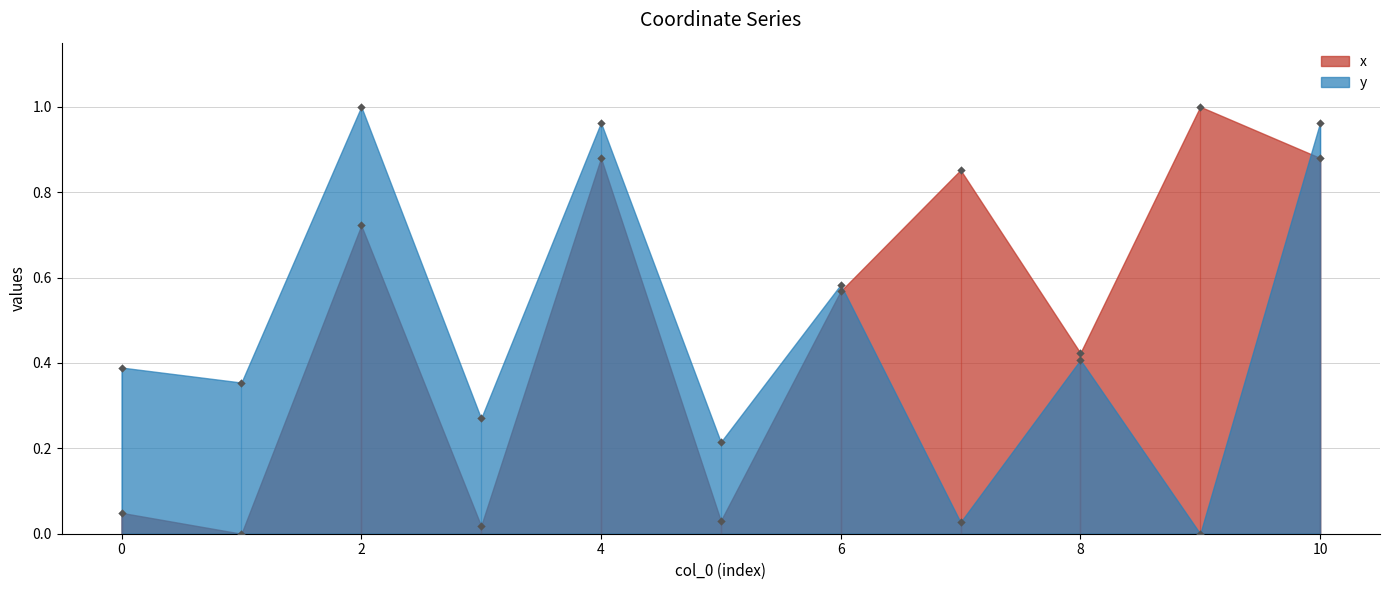

Which series has the largest Y range (max minus min)?

x